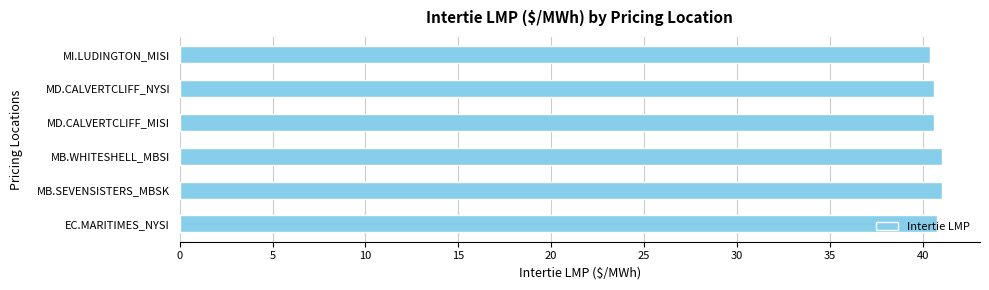

What is the average value?

40.8